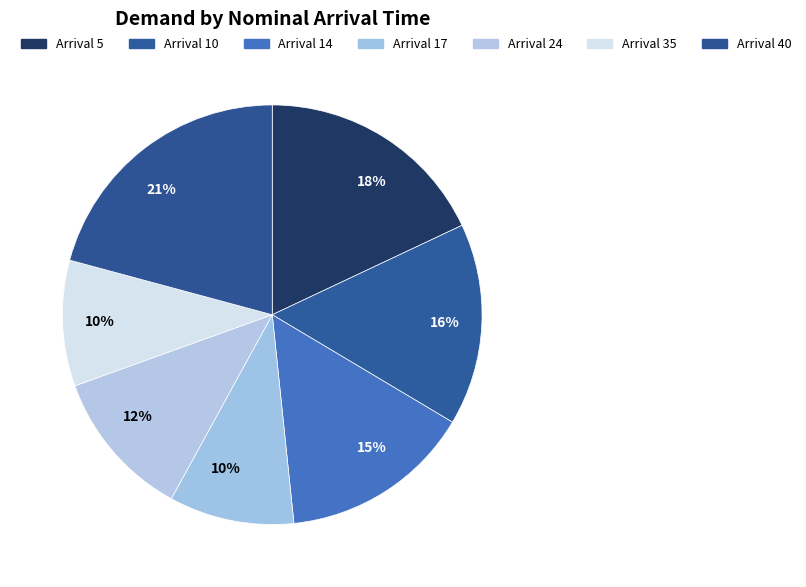

How many slices are in this pie chart?

7